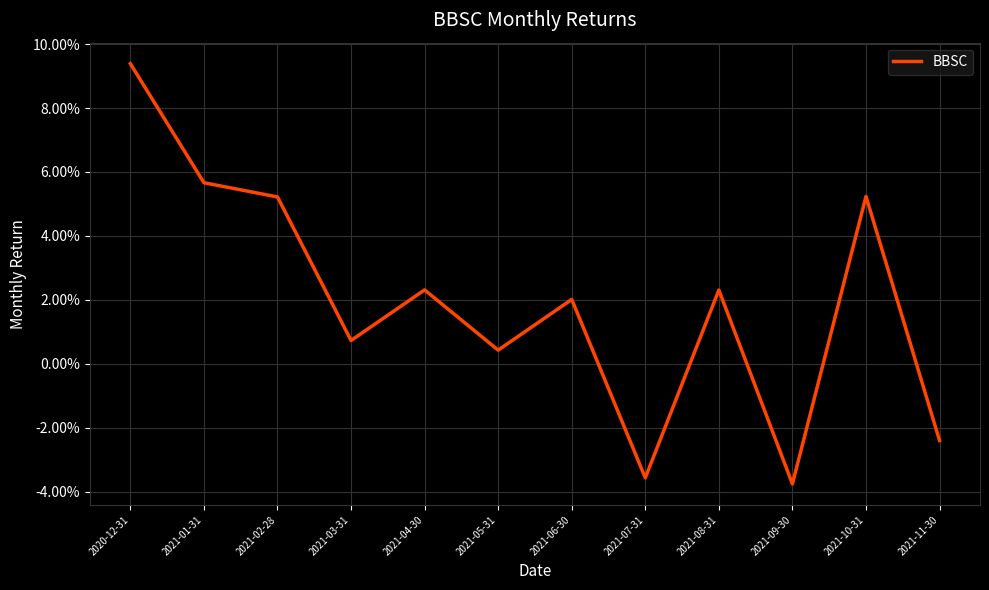

At which category does the chart reach its peak across all series?

2020-12-31